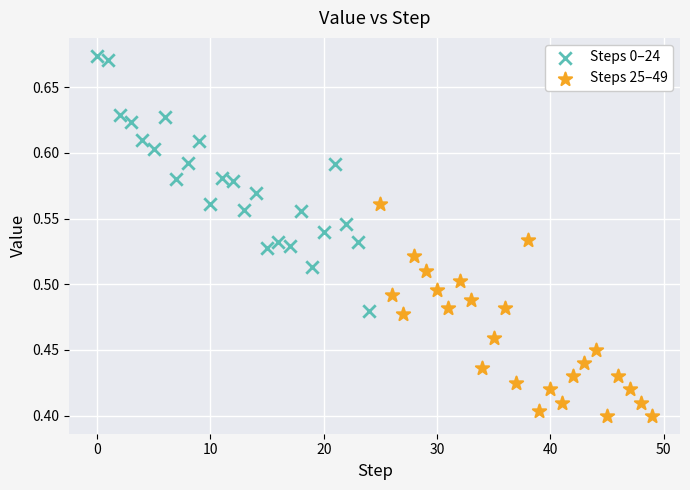

Which series reaches the minimum Y coordinate?

Steps 25–49